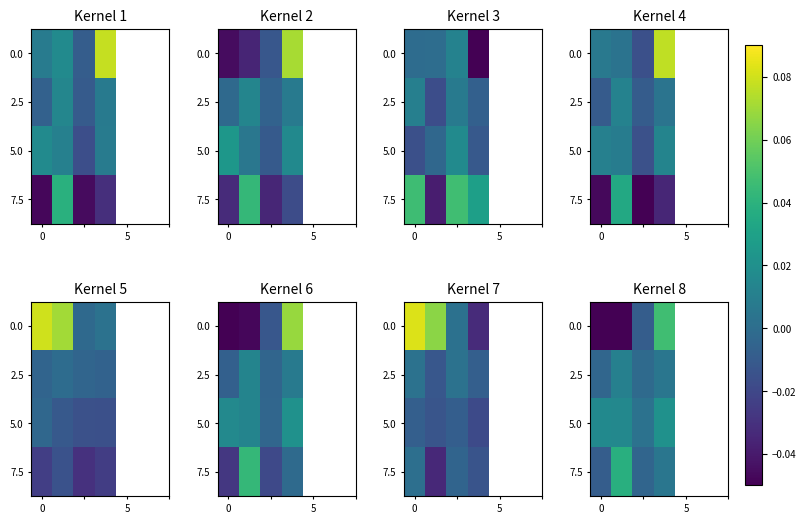

How many positive values does the row_0 series have?

1